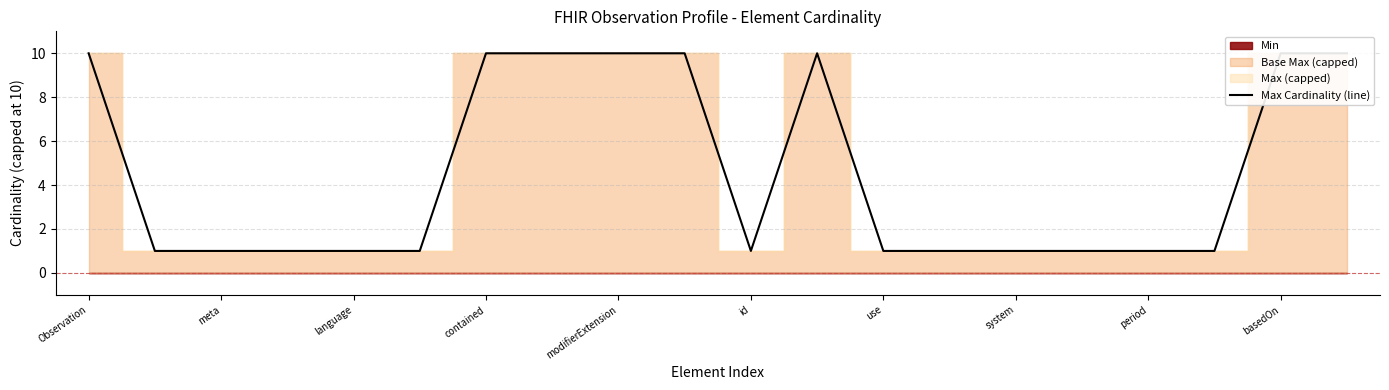

The value at meta is 1. True or false?

False